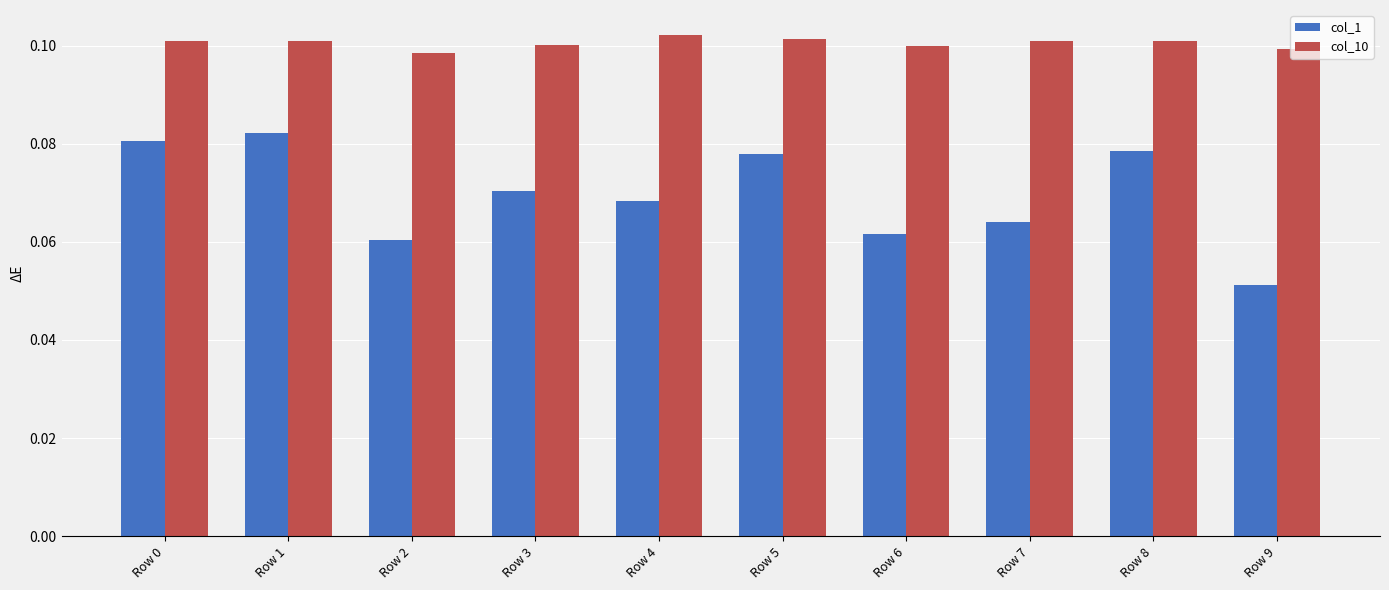

What are all the series names shown in the legend?

col_1, col_10